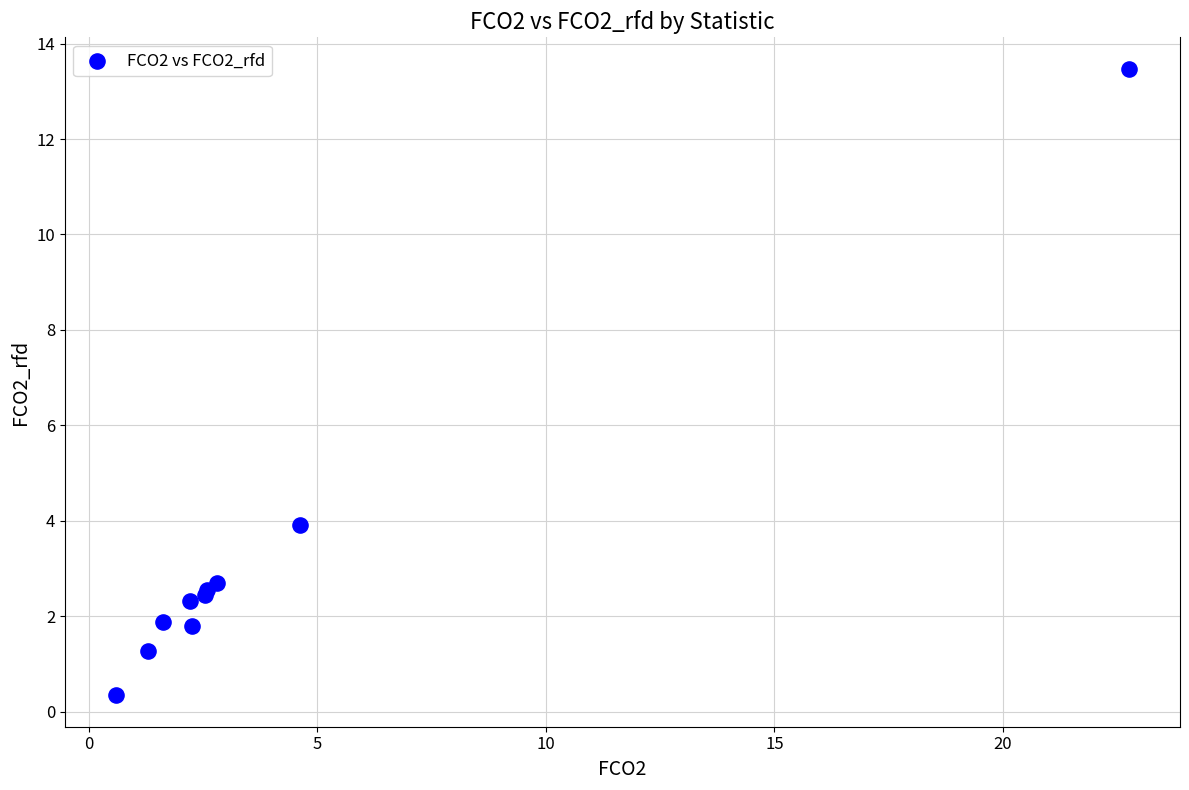

What Y value in the scatter plot is closest to 6?

3.9